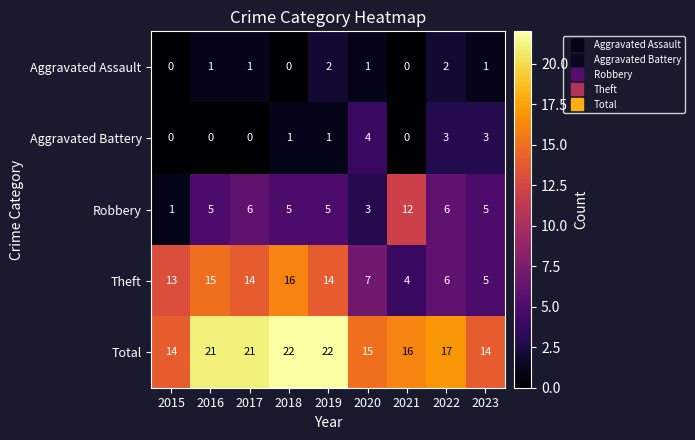

Which series has the largest range (max minus min)?

Theft